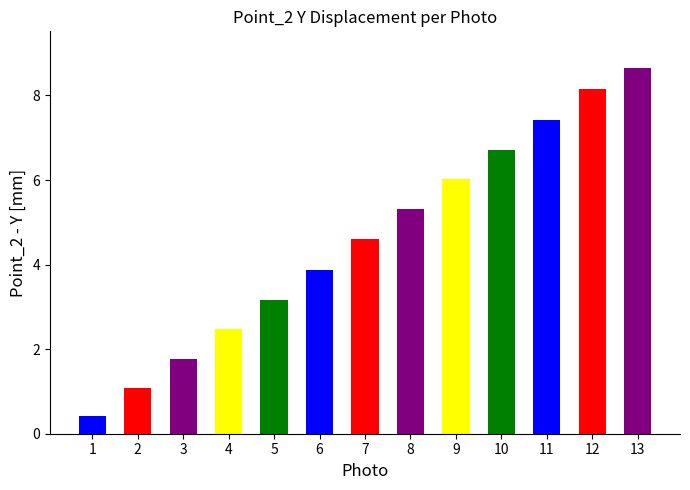

At which label does the data first exceed 4?

7